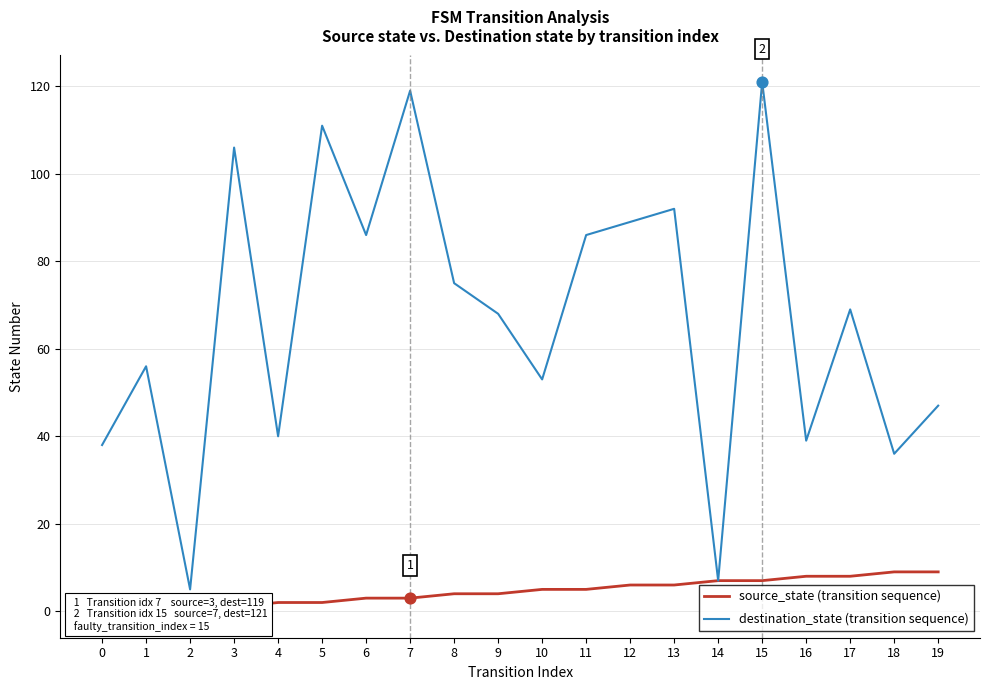

At how many categories does at least one series exceed 43?

14